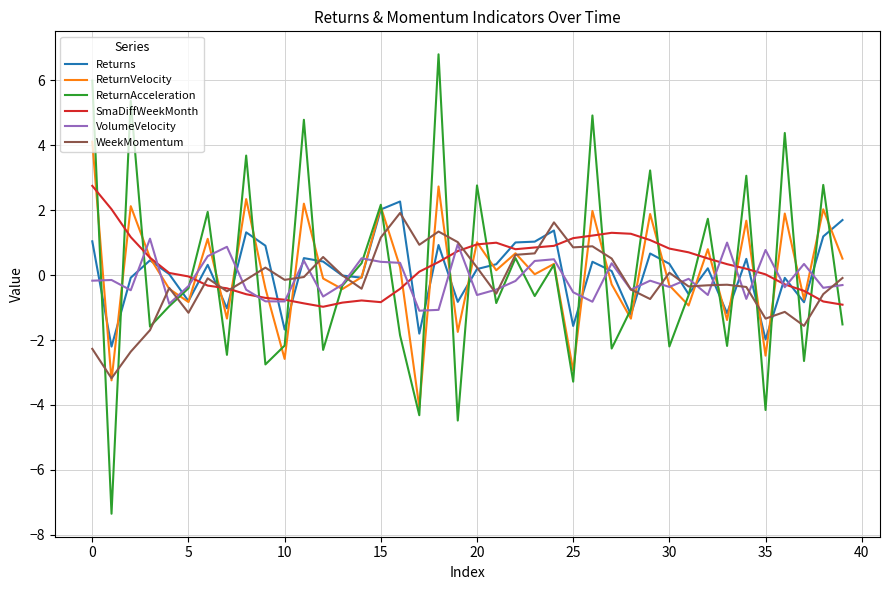

What is the minimum value for VolumeVelocity?

-1.1